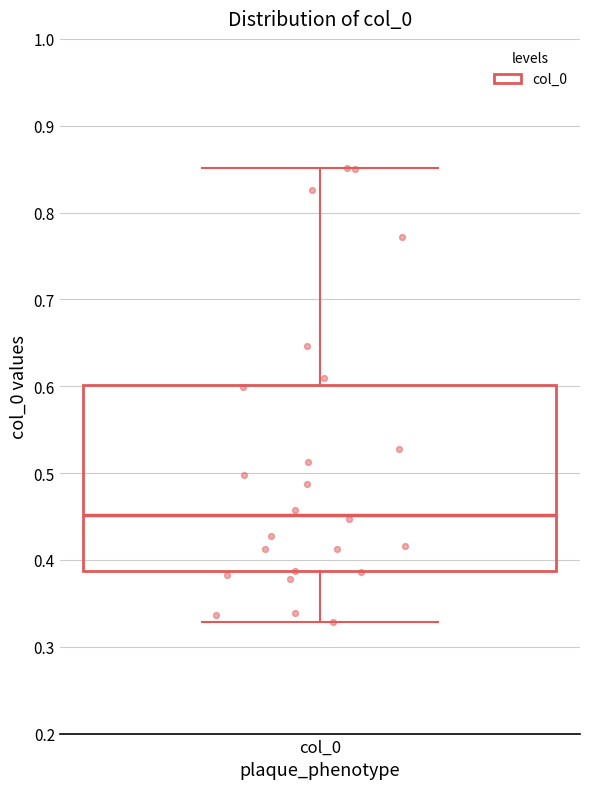

Where does the upper whisker of the box for col_0 end on the y-axis? The values are not printed on the chart, so give them approximately, as read against the axis.

0.85